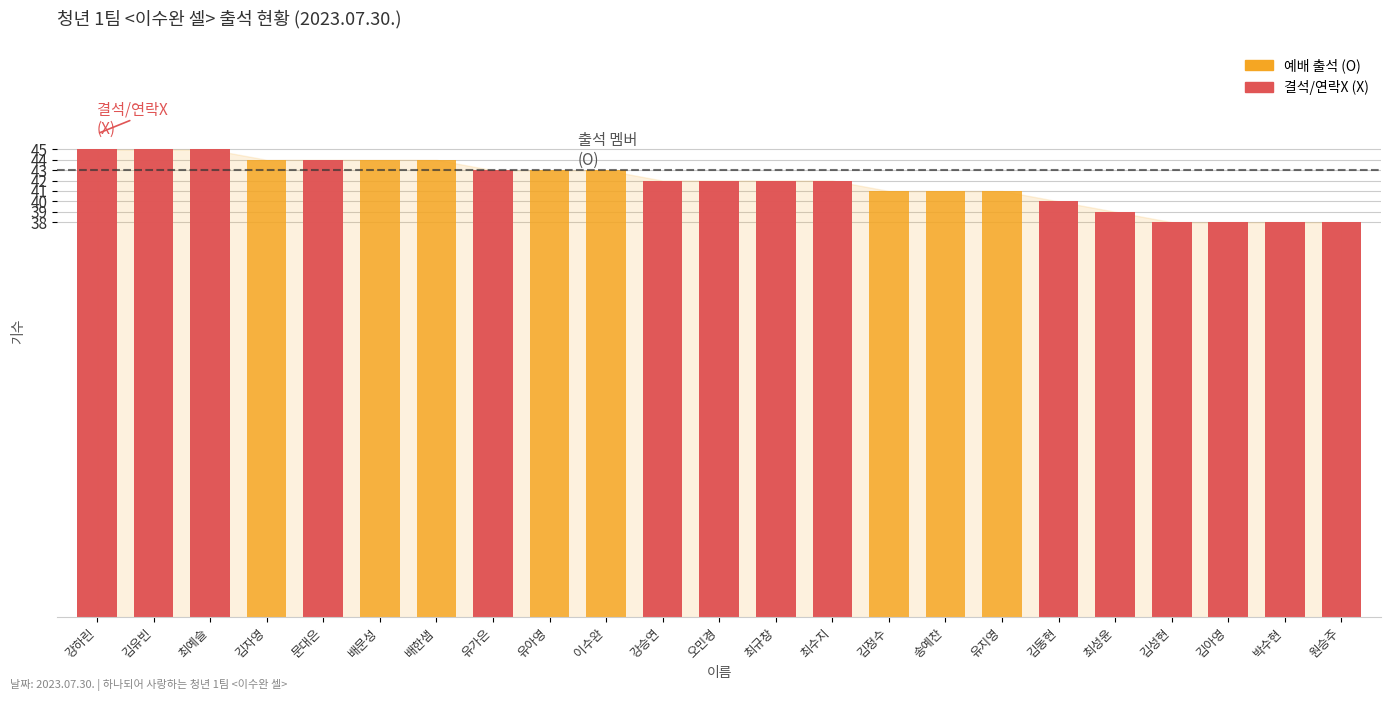

How many values are between 40 and 44?

15